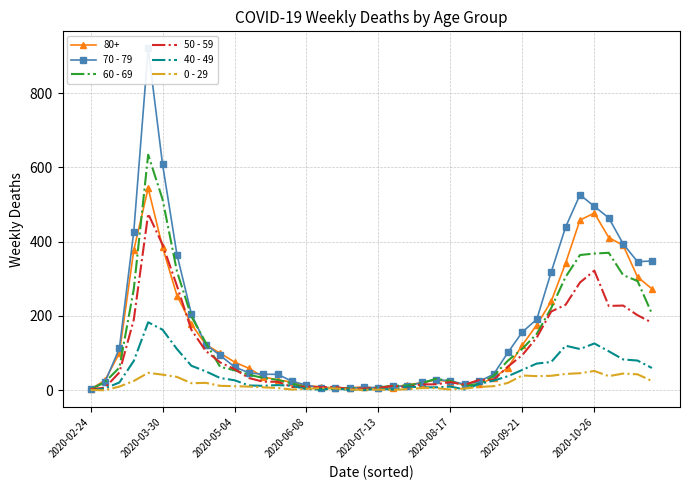

How many values in the 70 - 79 series are below 63?

20